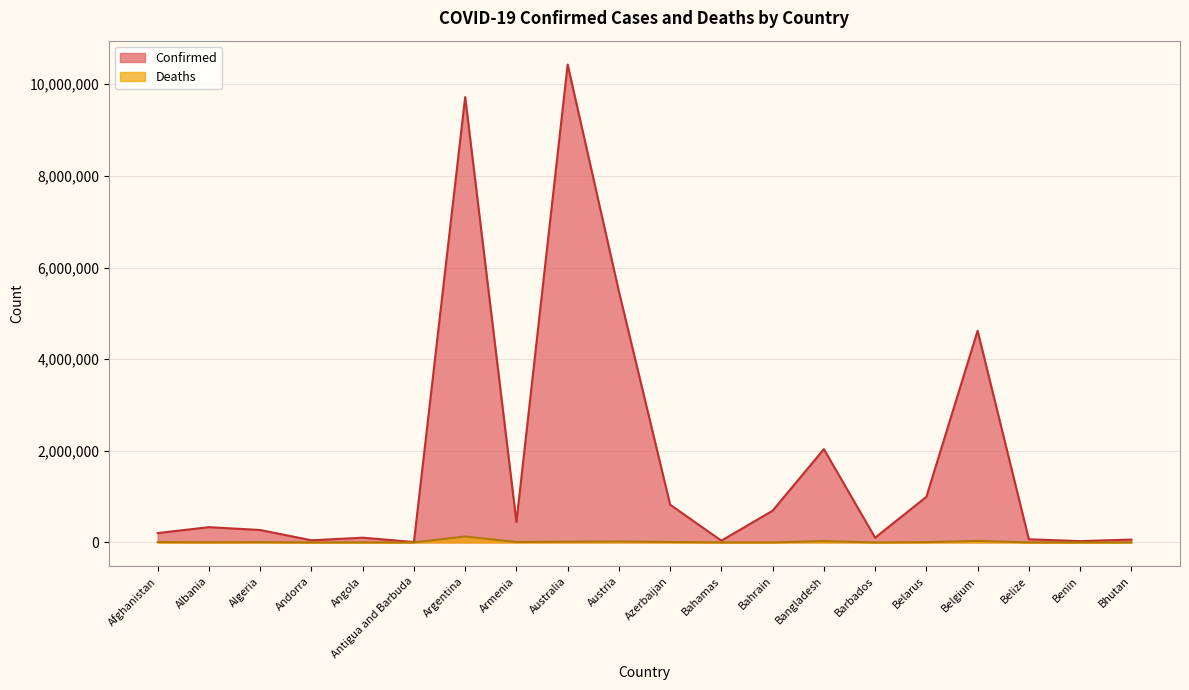

The value of Deaths at Benin is 56. True or false?

False